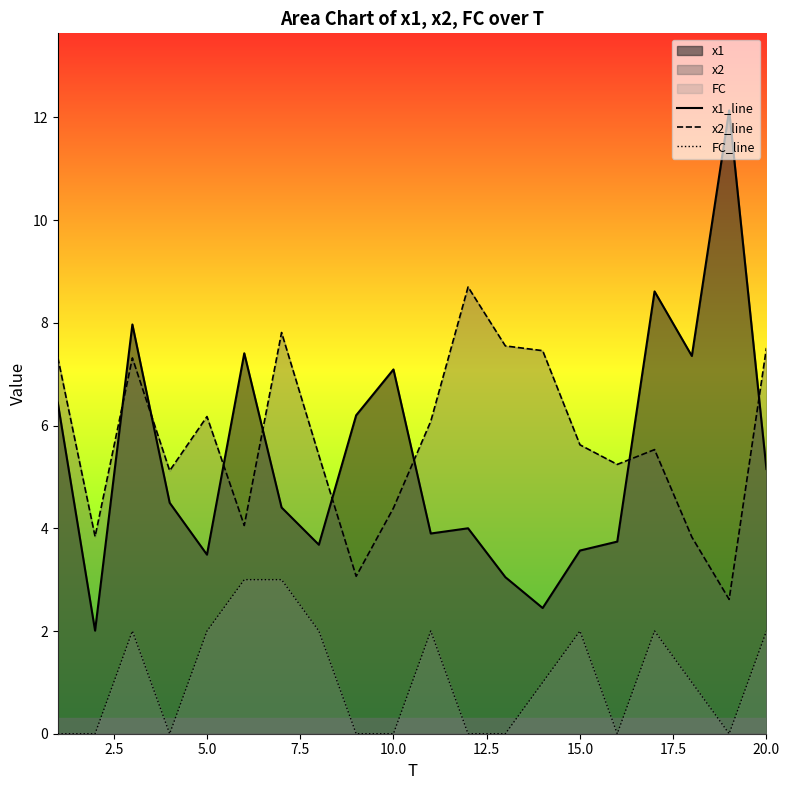

What is the maximum value shown in the chart?

12.1